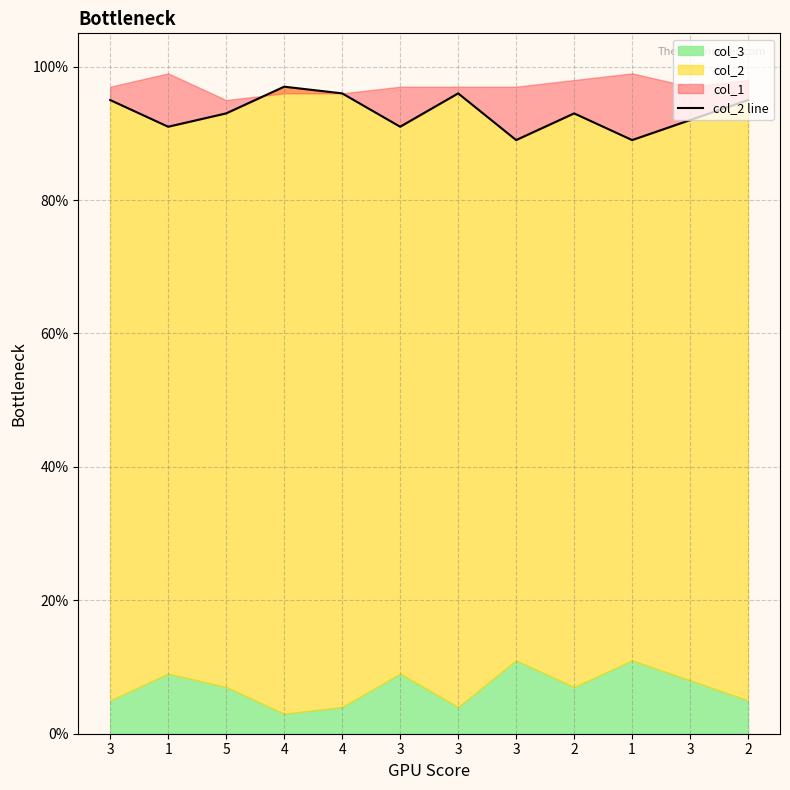

Reading left to right, list all the values displayed in this chart.

95	91	93	97	96	91	96	89	93	89	92	95